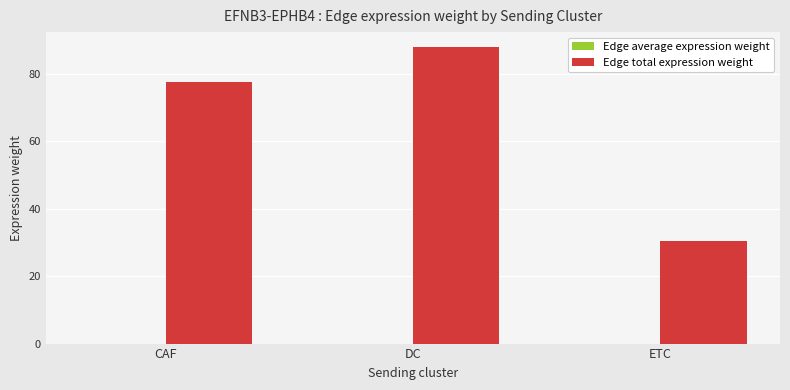

Where is Edge total expression weight nearest to the value 59?

CAF